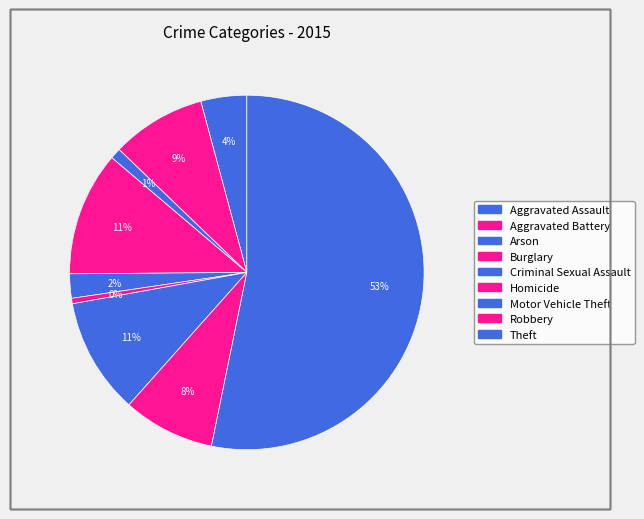

How many slices are in this pie chart?

9